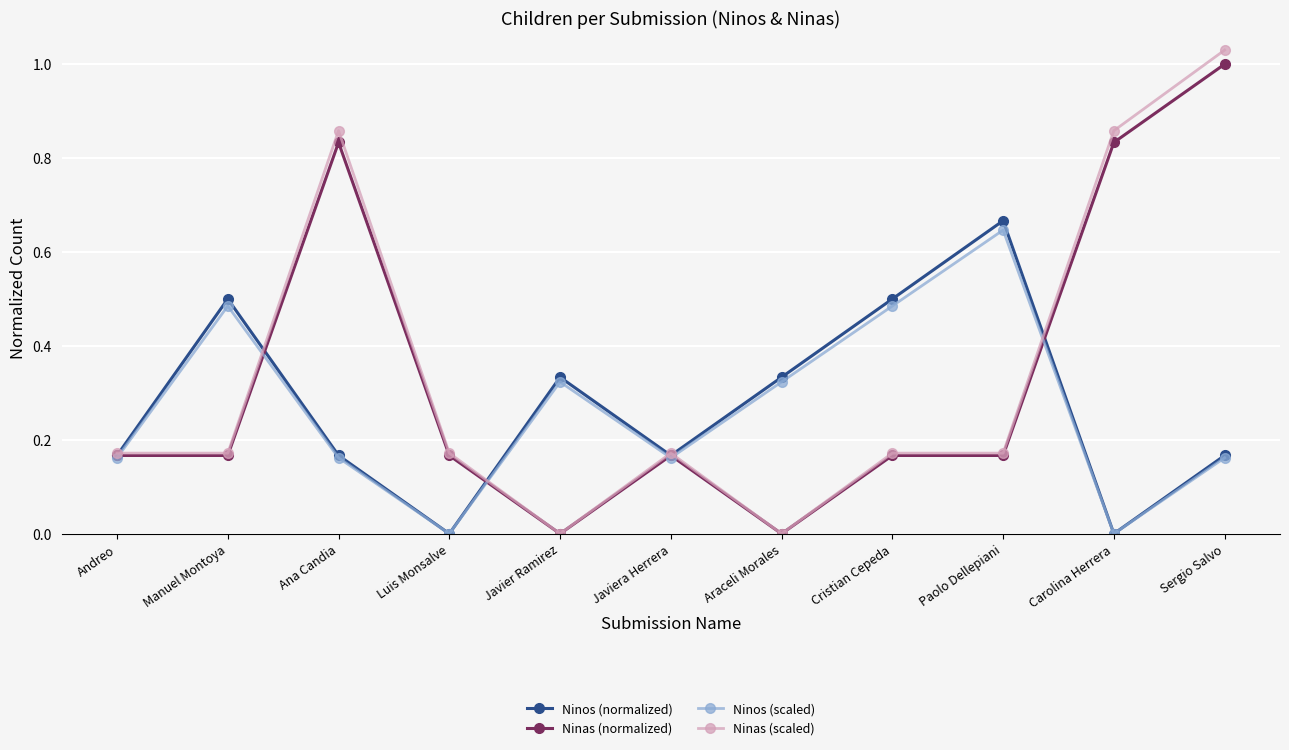

How many distinct data groups are displayed?

4